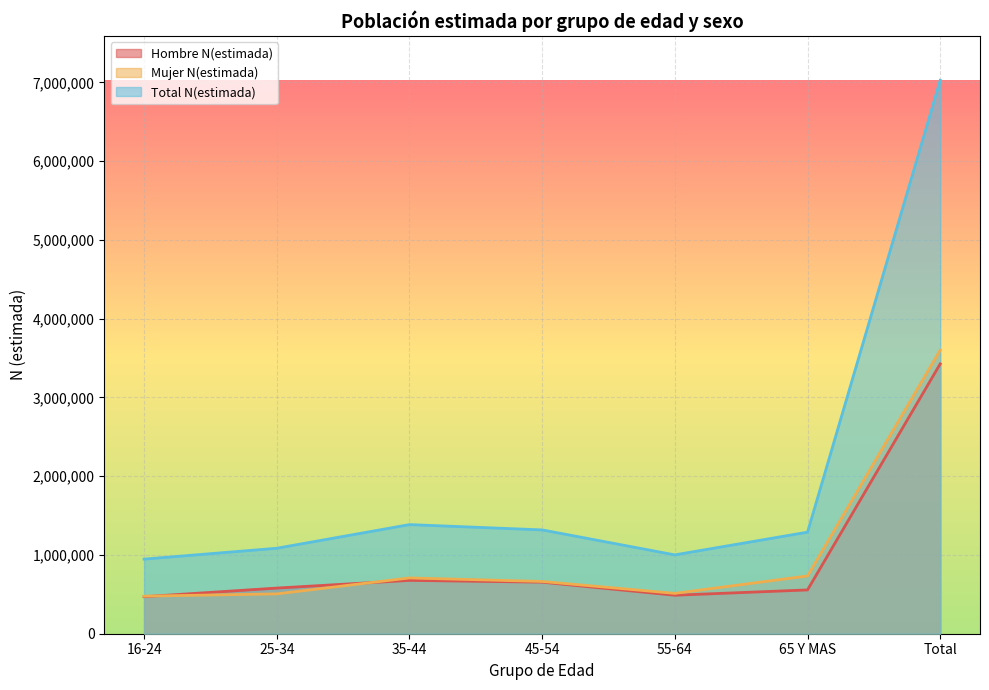

Between 16-24 and 55-64, which series saw the biggest shift?

Total N(estimada)